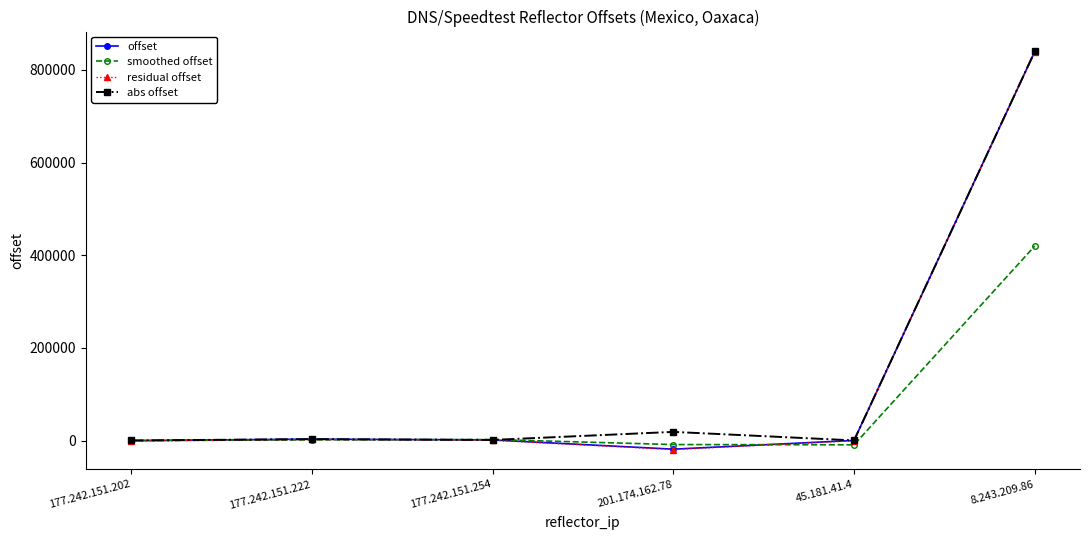

What is the value of the abs offset point at the 1st from the left?

165.0